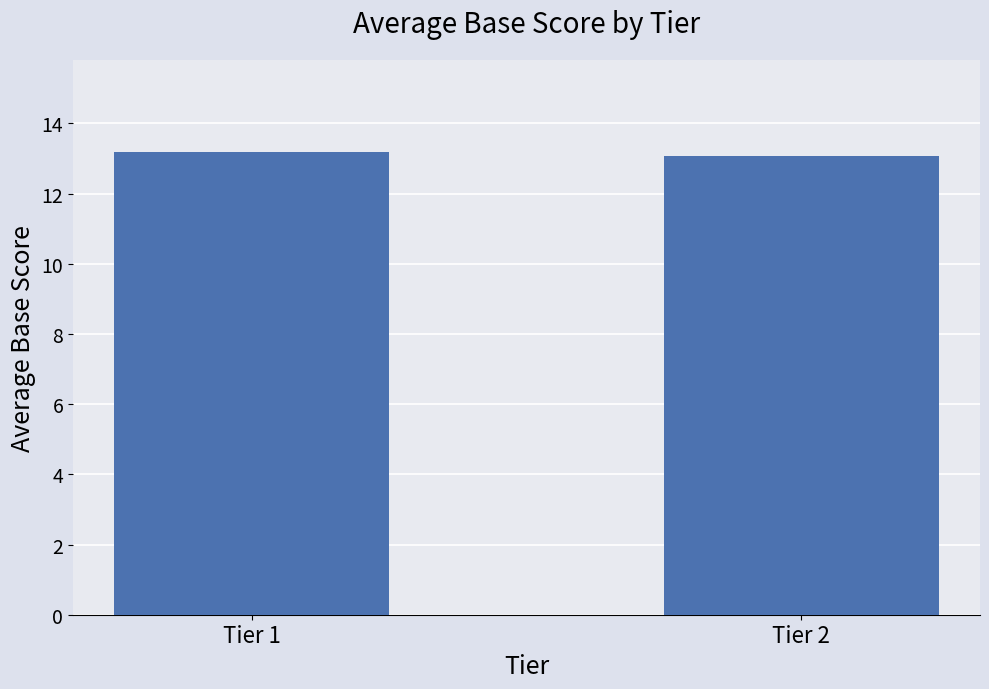

Reading left to right, what are all the values shown in this chart?

Tier 1=13.2	Tier 2=13.1